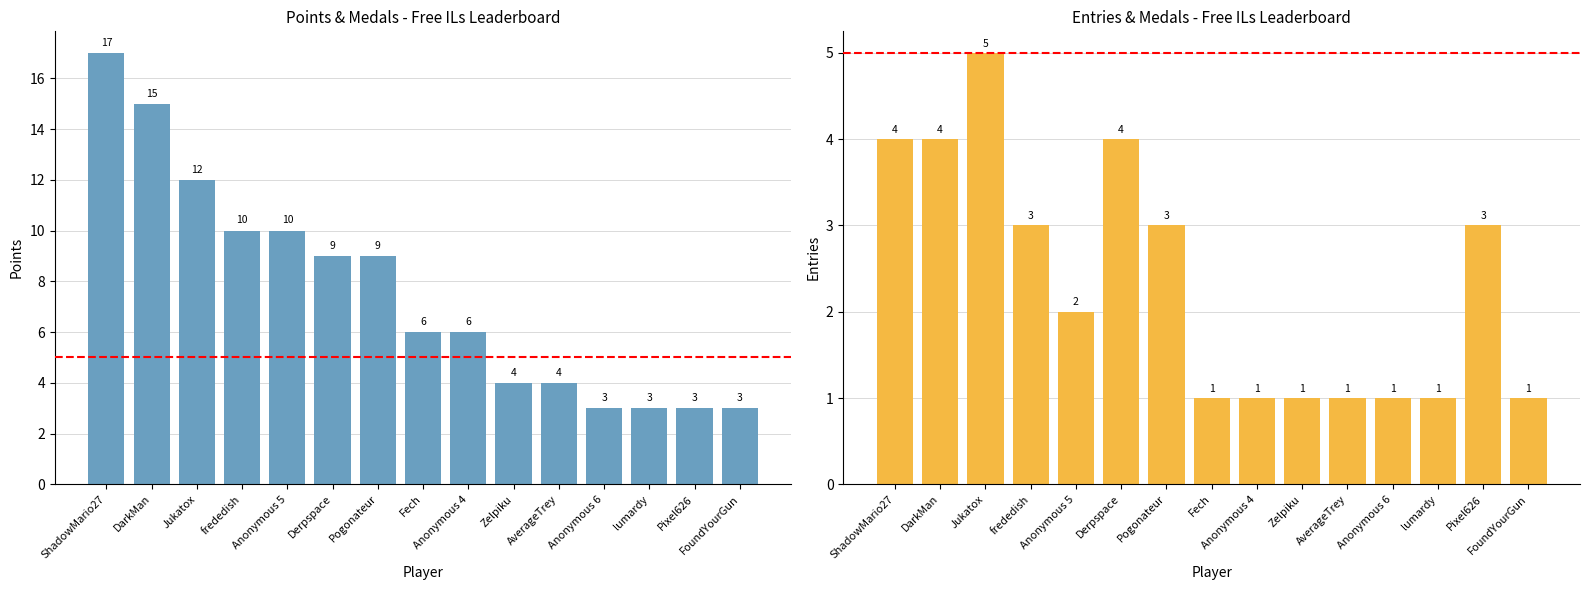

What is the sum of all Entries values?

35